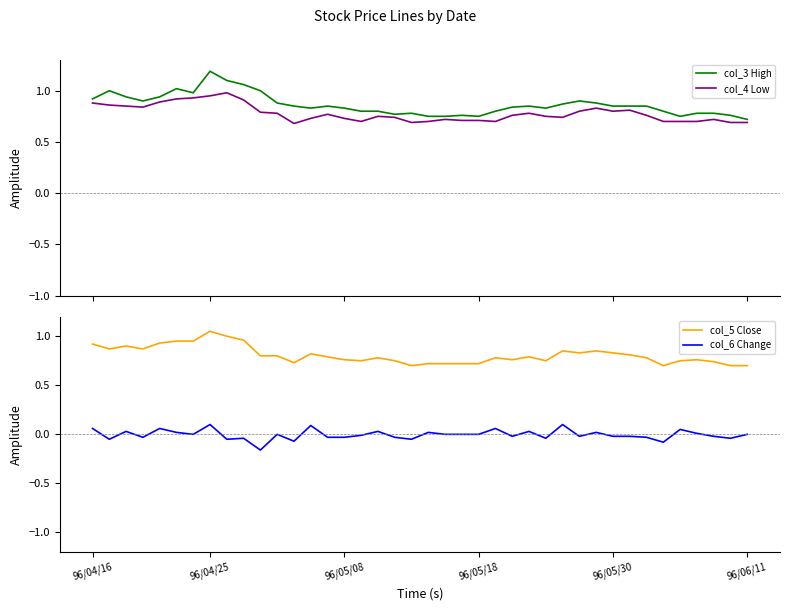

Does the chart have visible grid lines?

No